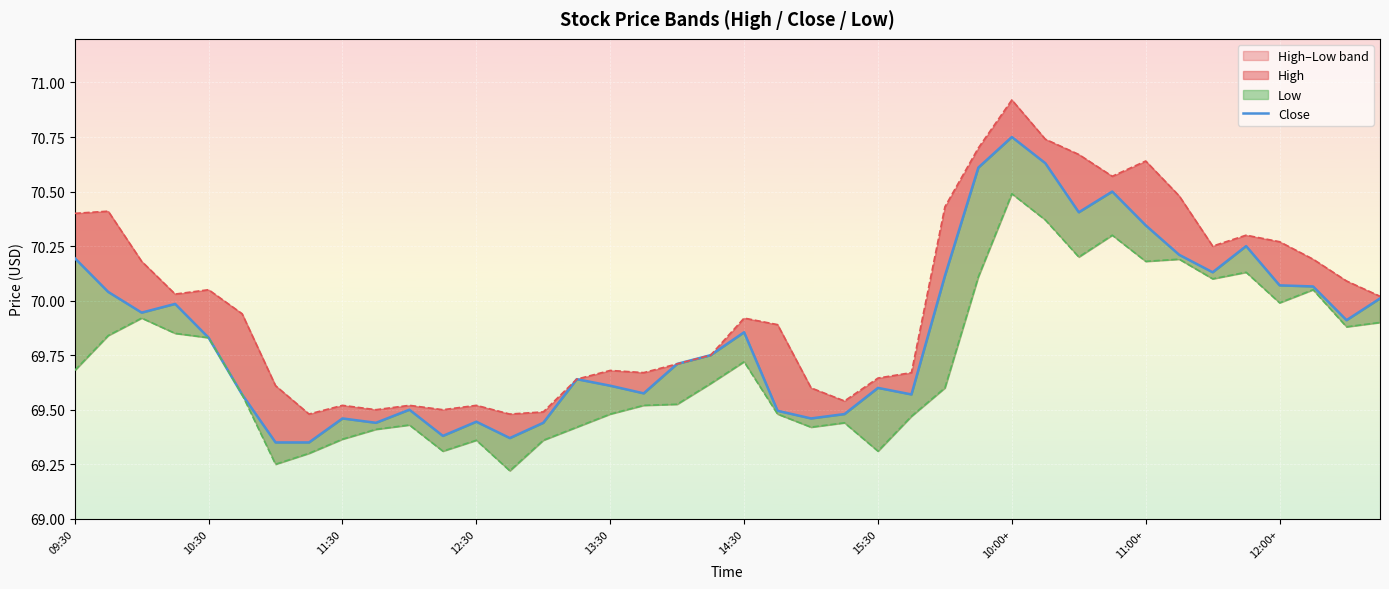

True or false: High and Low intersect in this chart.

False